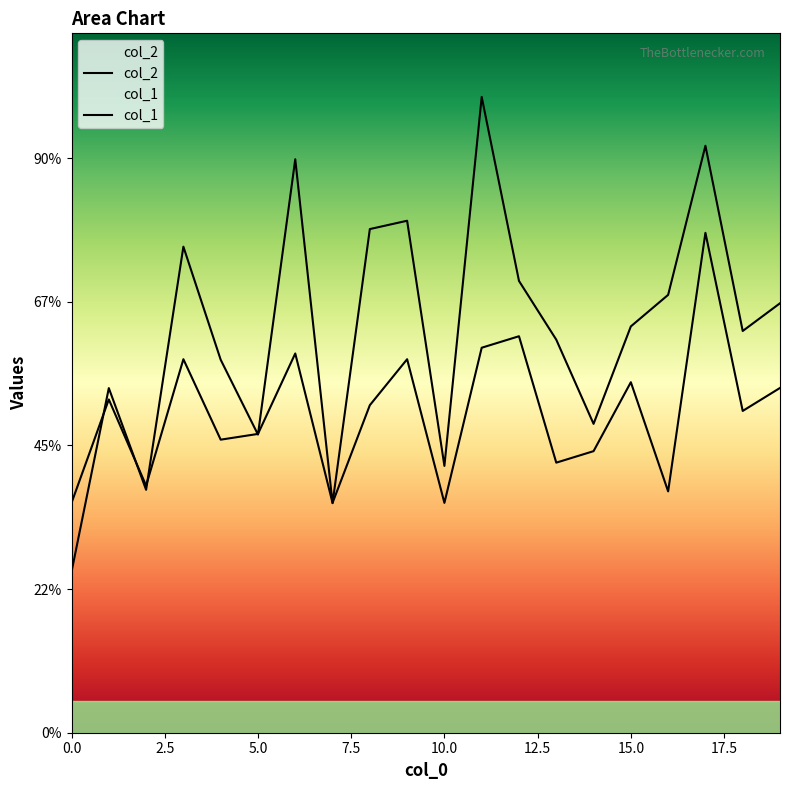

What is the total value across all series at 14?

8220